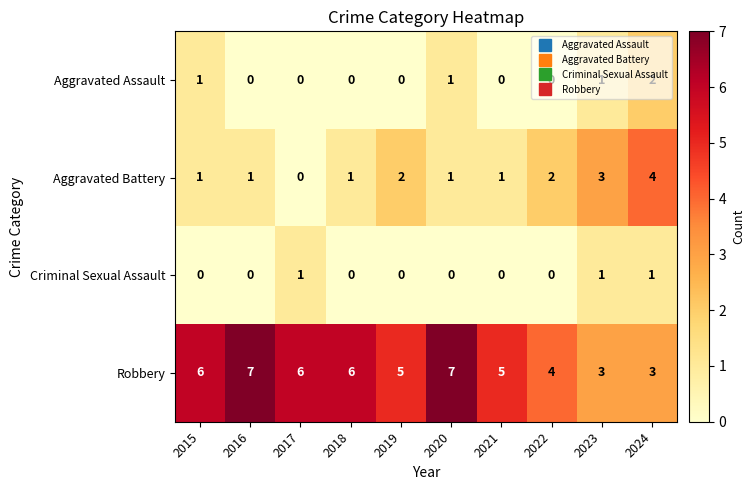

What is the approximate value of Robbery at 2016?

7